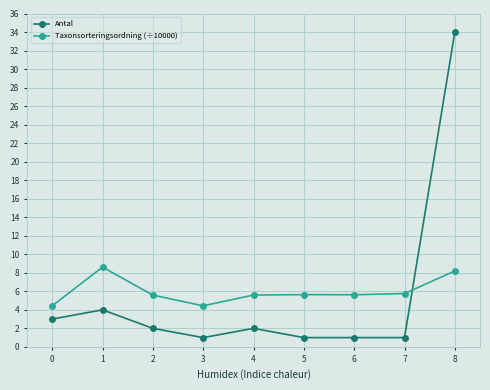

What is the value of the Antal point at the 3rd from the left?

2.0